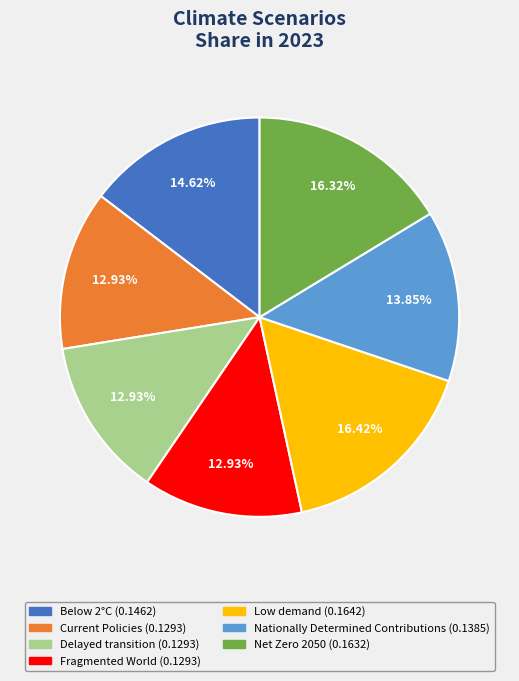

Count the number of slices in the pie.

7